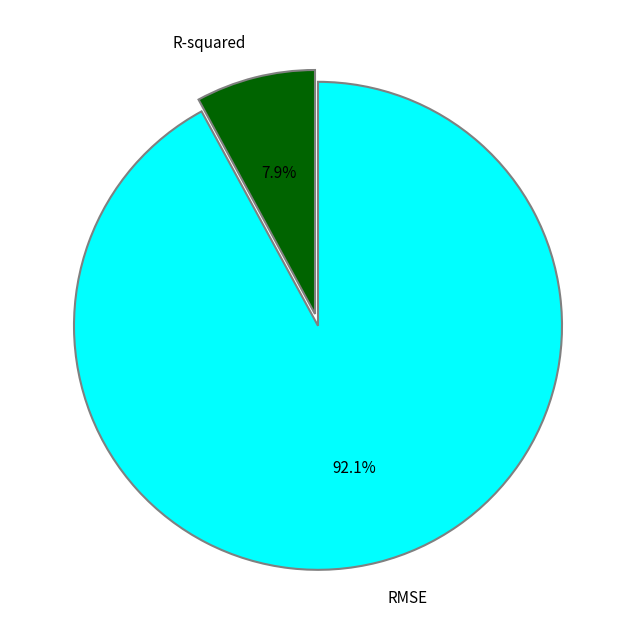

Which has a higher value, R-squared or RMSE?

RMSE